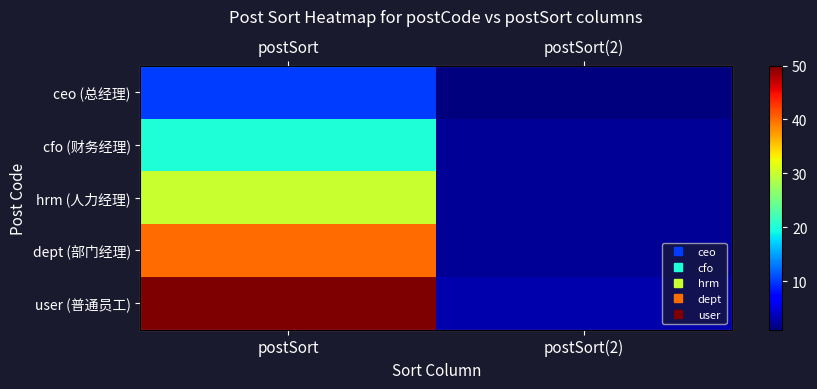

Between postSort(2) and postSort, which is larger?

postSort